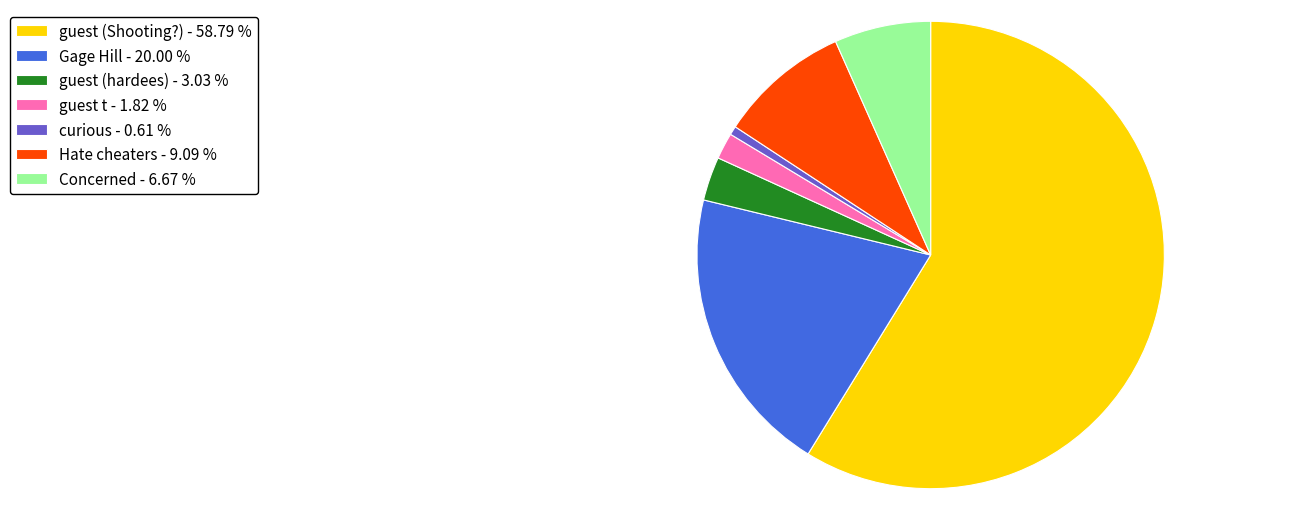

Rank the categories by value from lowest to highest.

curious, guest t, guest, Concerned, Hate cheaters, Gage Hill, guest